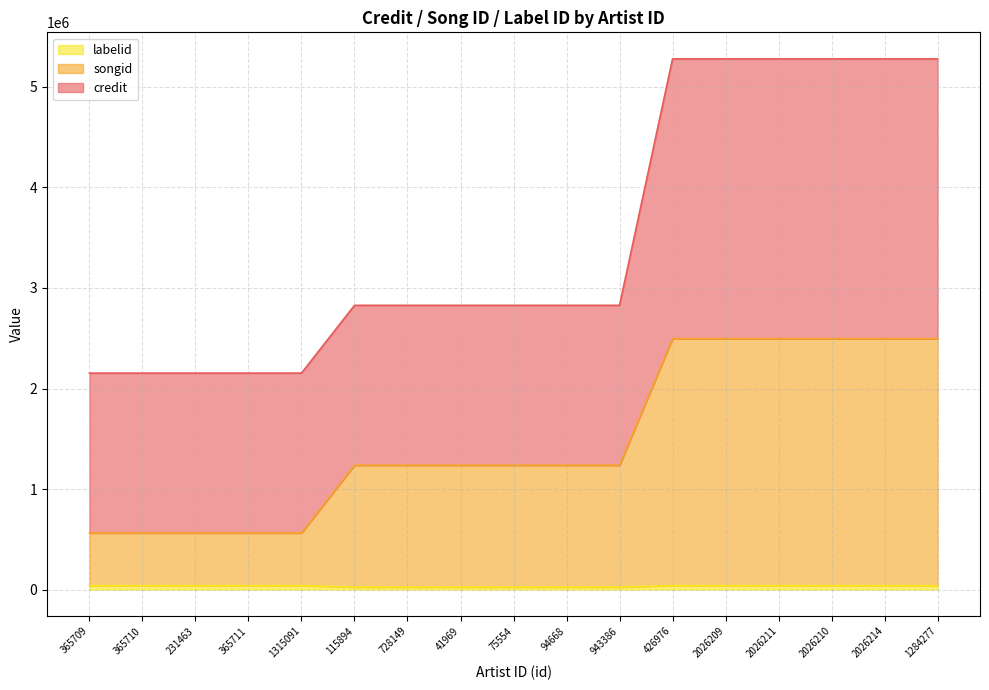

What is the value of the songid point at the 17th from the left?

2495832